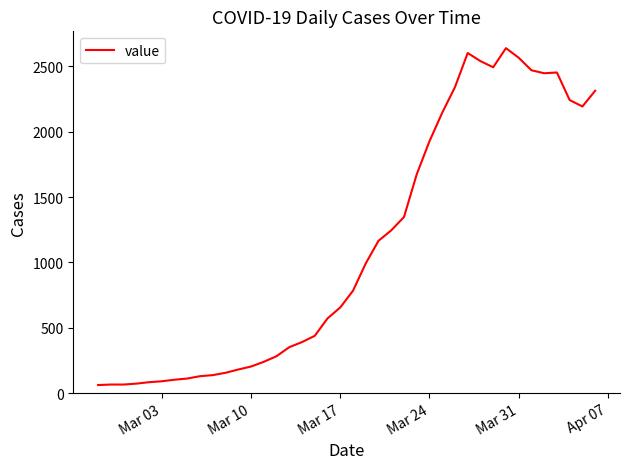

What is the maximum value shown in the chart?

2639